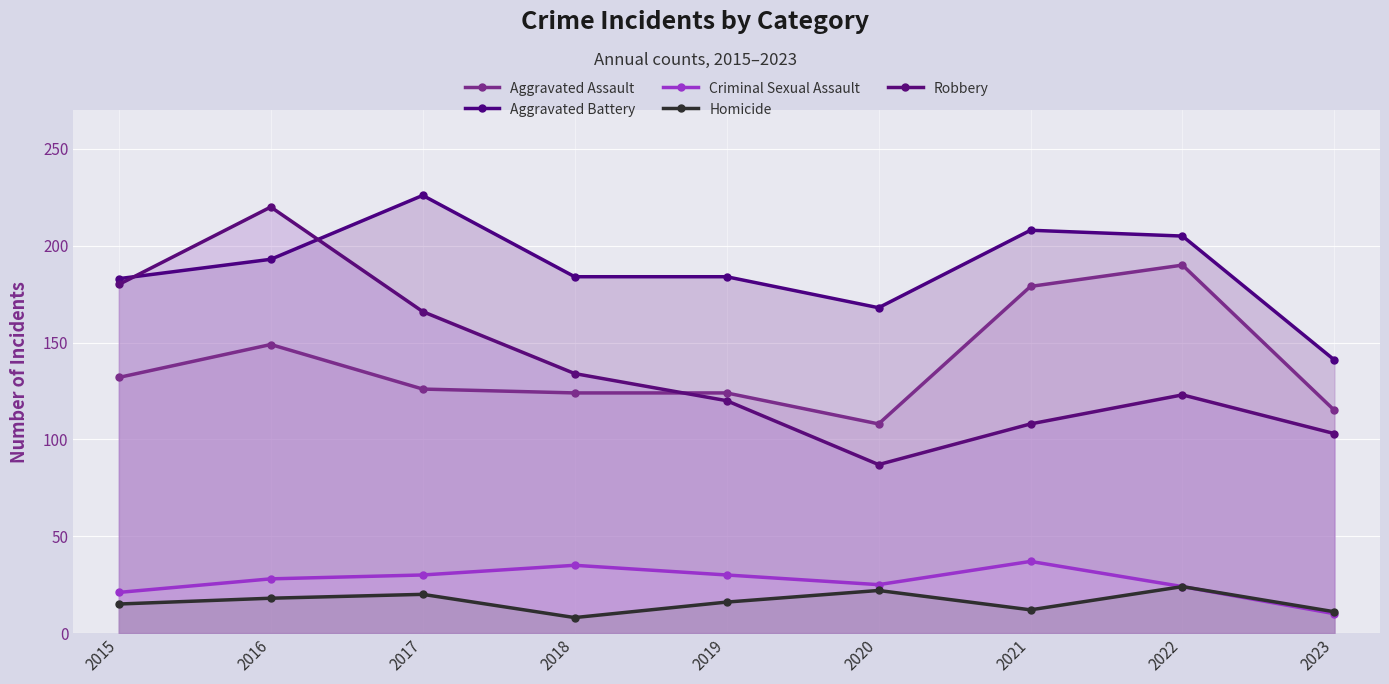

Is the value of Criminal Sexual Assault at 2017 greater than the value of Robbery at 2021?

No